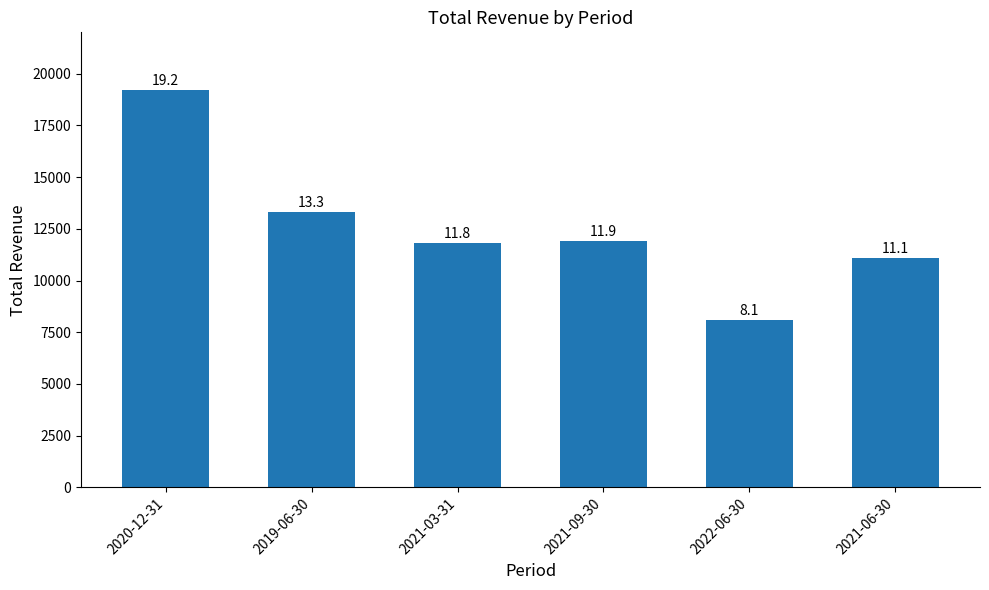

How many bars are there in total?

6